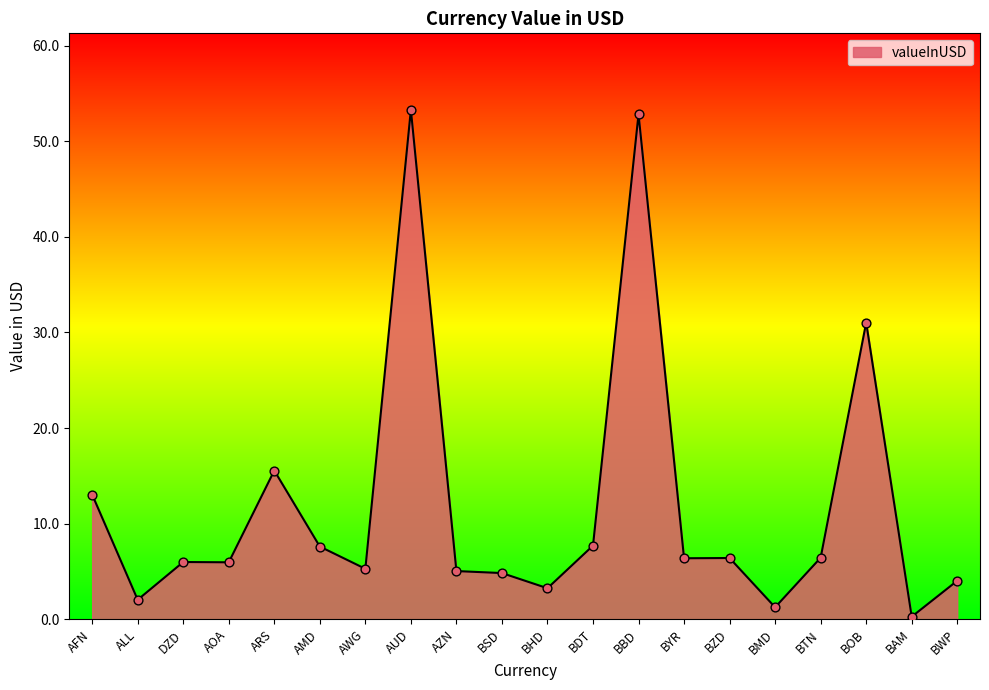

What is the change in value from BOB to BWP?

-27.0